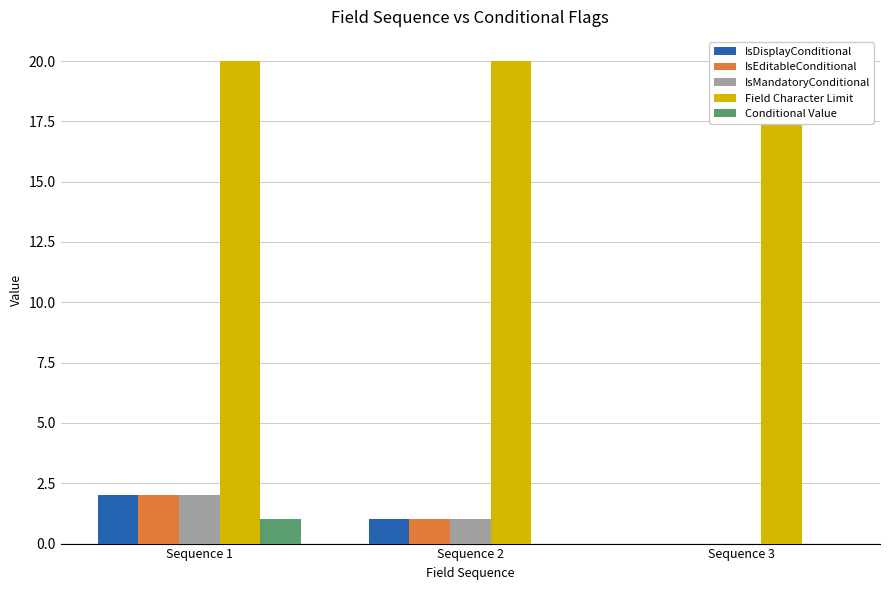

Between Sequence 1 and Sequence 3, which series saw the biggest shift?

IsDisplayConditional